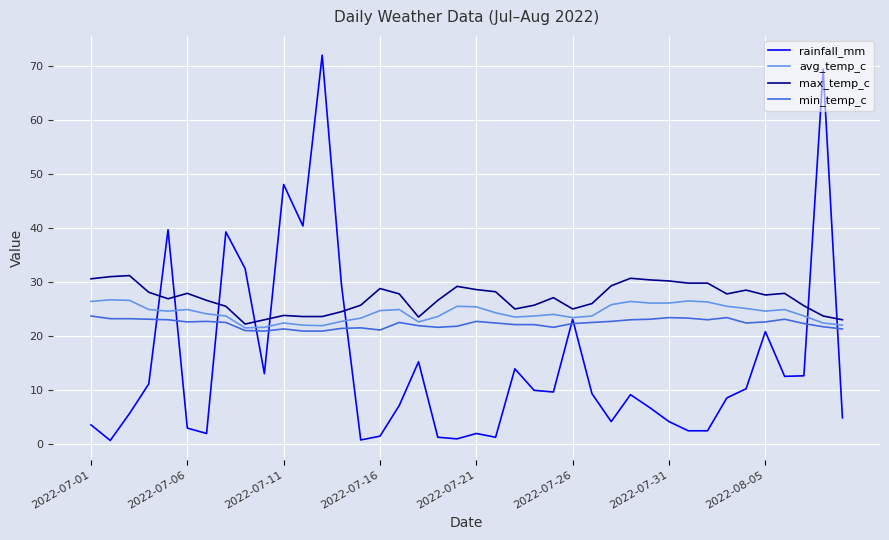

What is the minimum value for rainfall_mm?

0.6